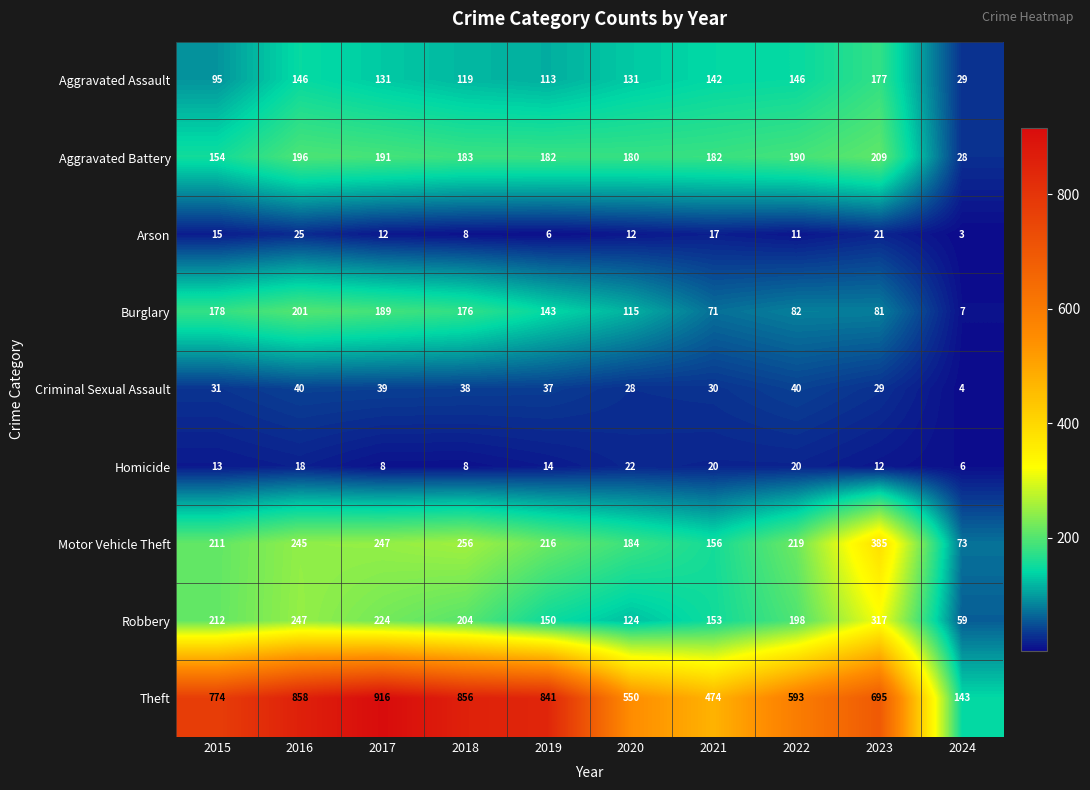

What is the approximate value of Robbery at 2017?

224